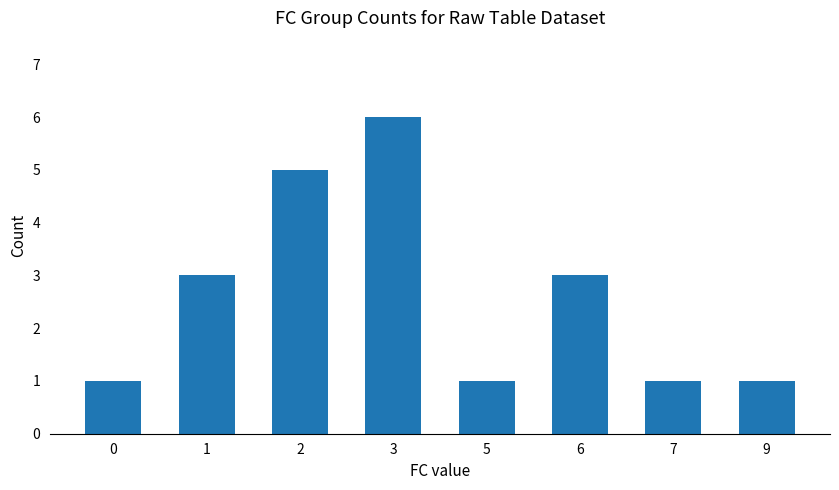

What is the minimum value shown in the chart?

1